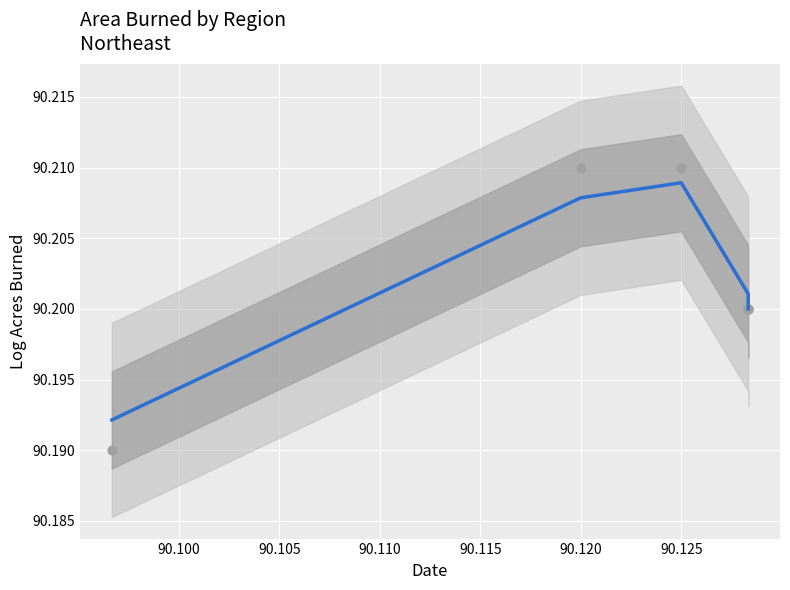

Is the value of col_1 points at 90.125 greater than the value of col_1 at 90.120?

Yes